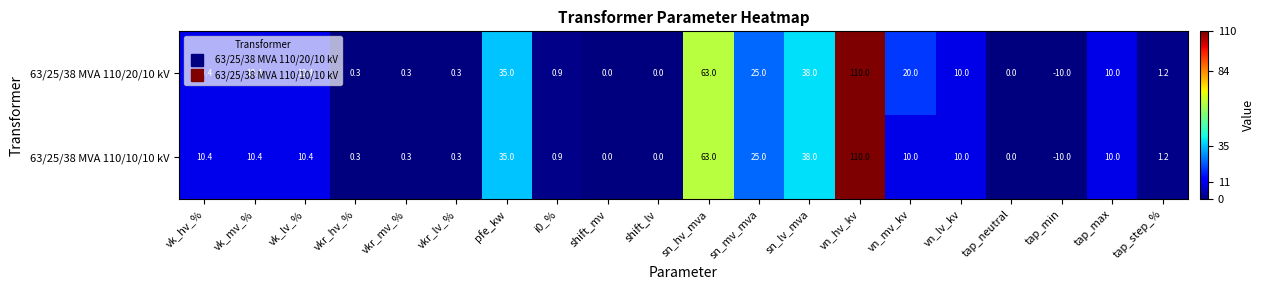

What is the sum of the 63/25/38 MVA 110/20/10 kV values at vkr_hv_% and pfe_kw?

35.3